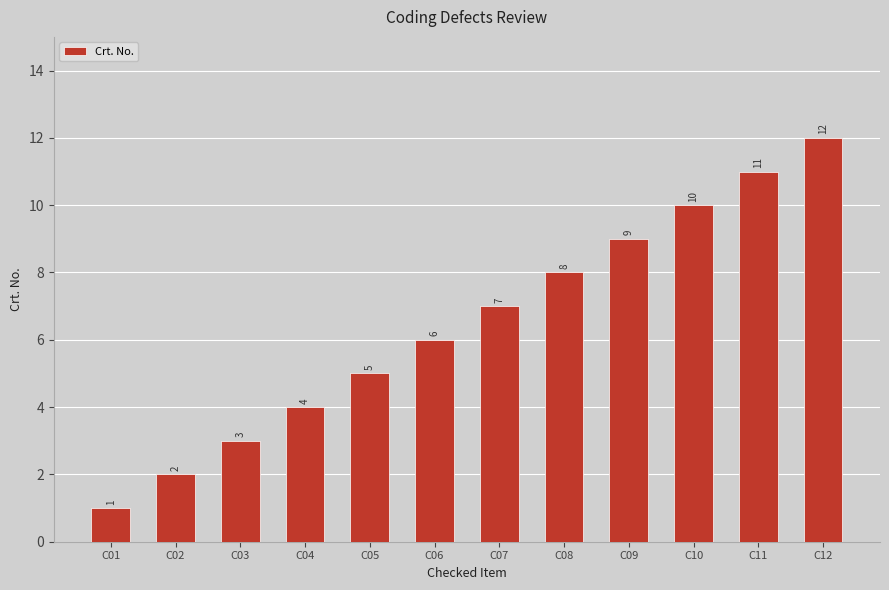

Where is the data nearest to the value 6?

C06